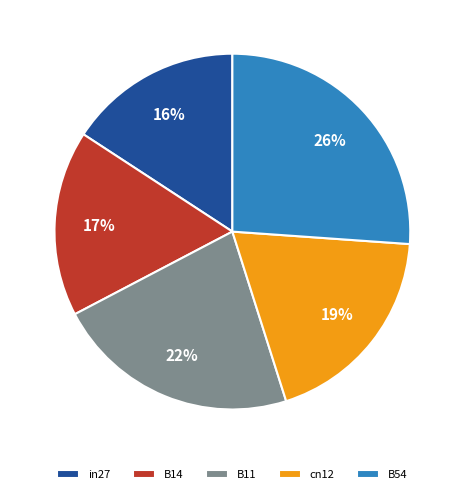

Is in27 the majority of the pie?

No